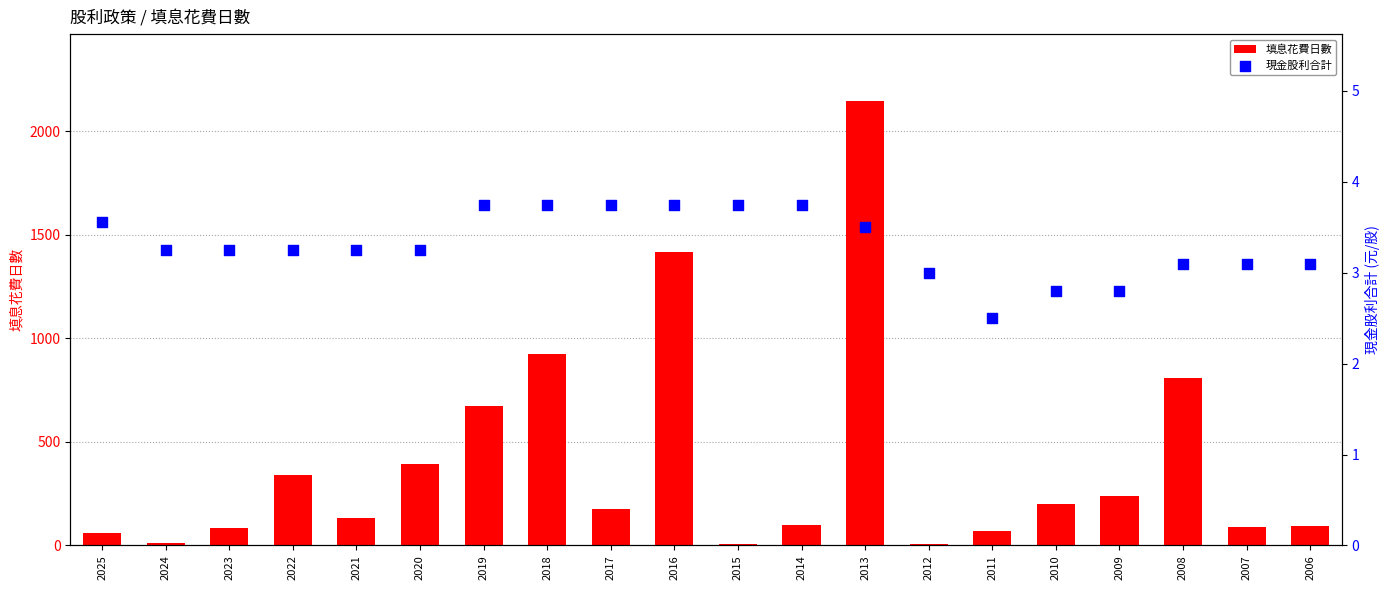

Which series contains the highest Y value?

填息花費日數